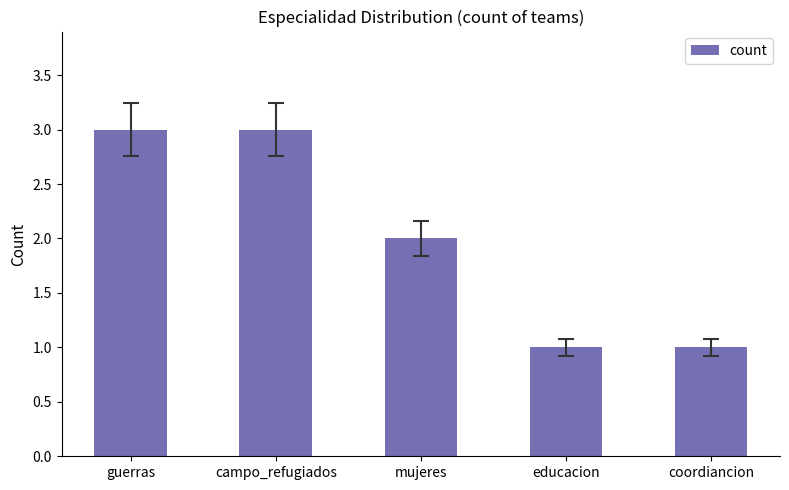

What is the difference between the second highest and second lowest values?

2